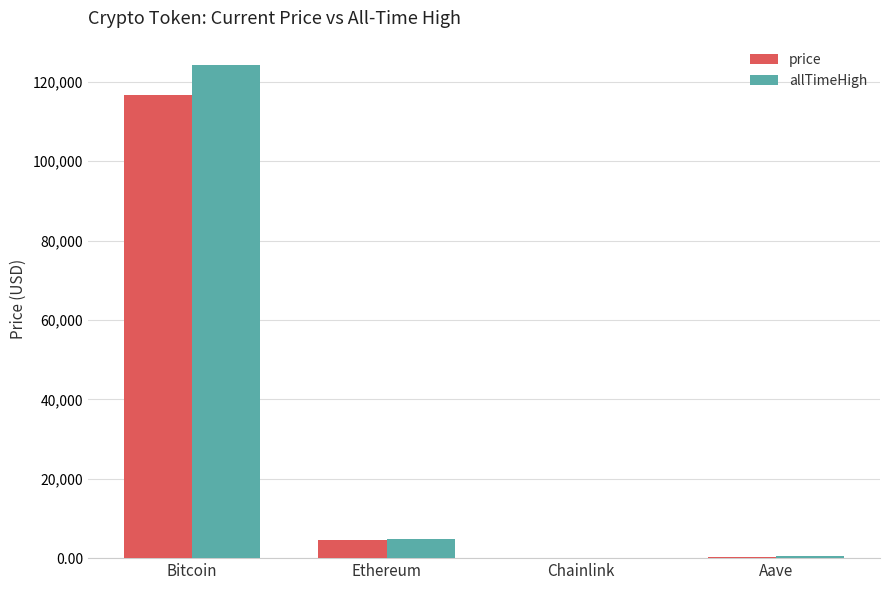

Between Bitcoin and Aave, which series saw the biggest shift?

allTimeHigh